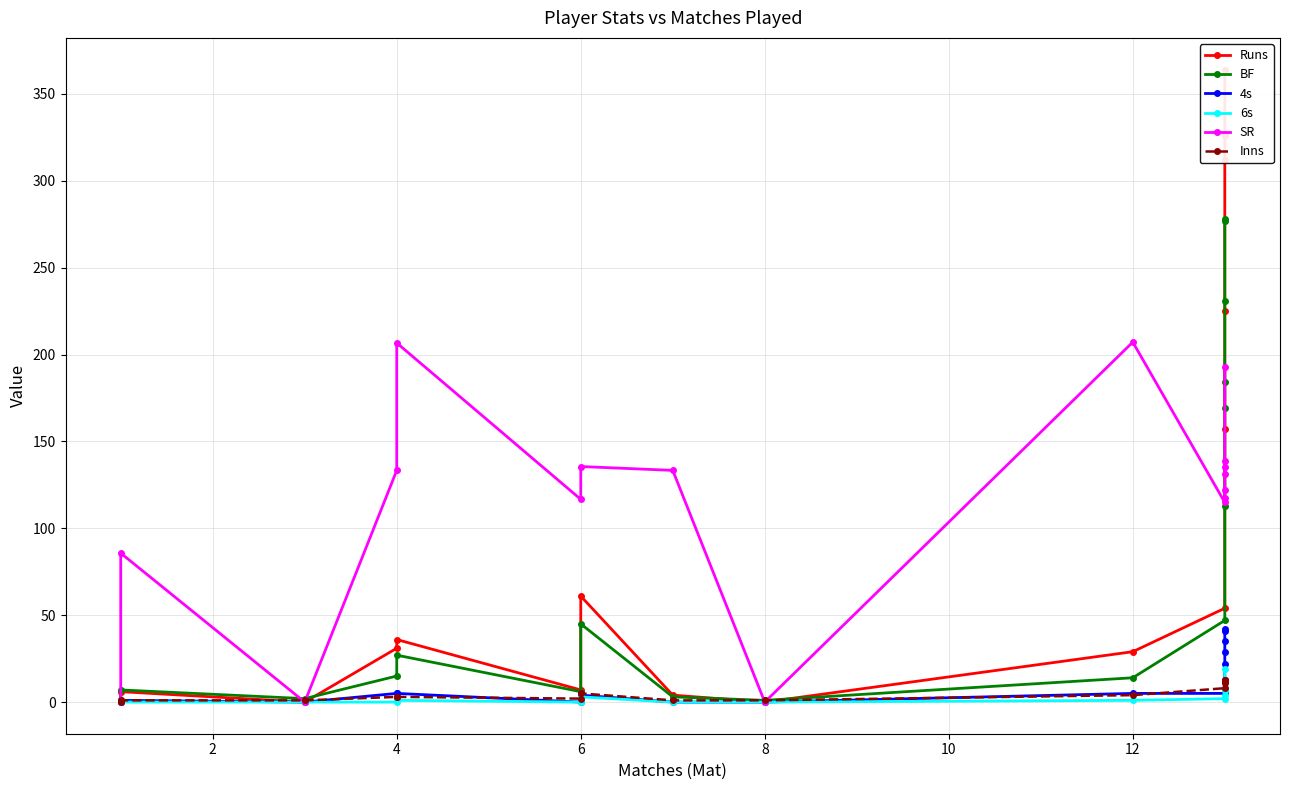

How many interior local valleys does the SR series have?

4